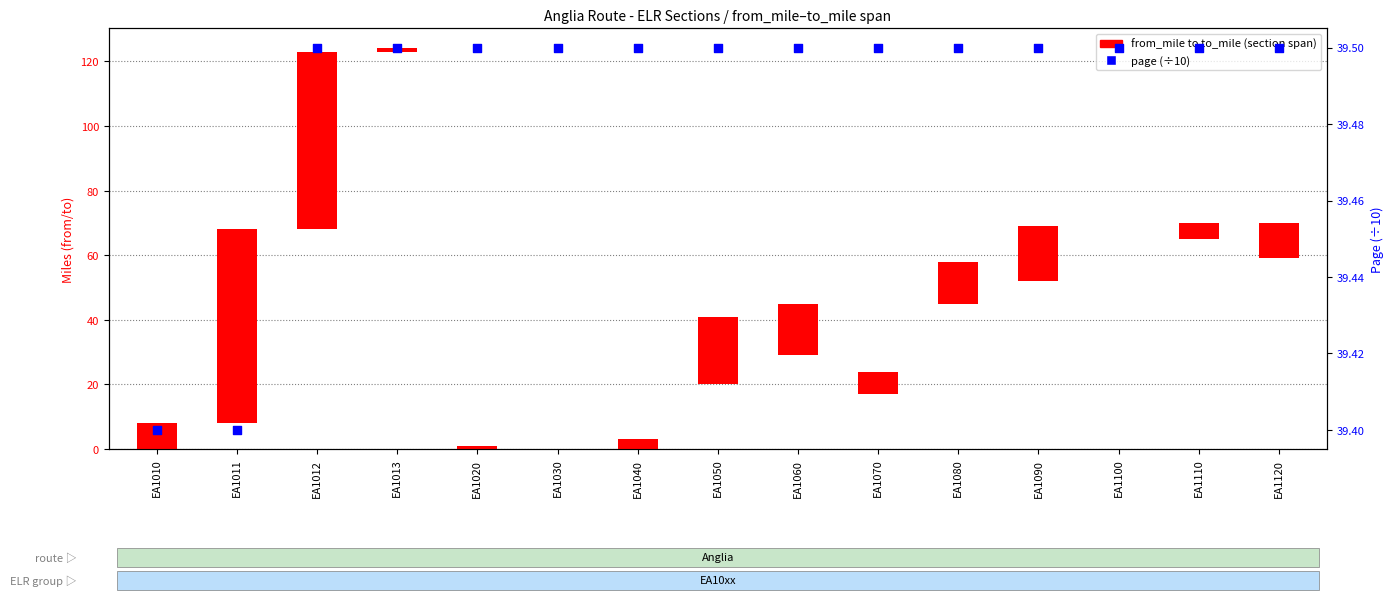

Which series has the largest total across all categories?

page (scaled)